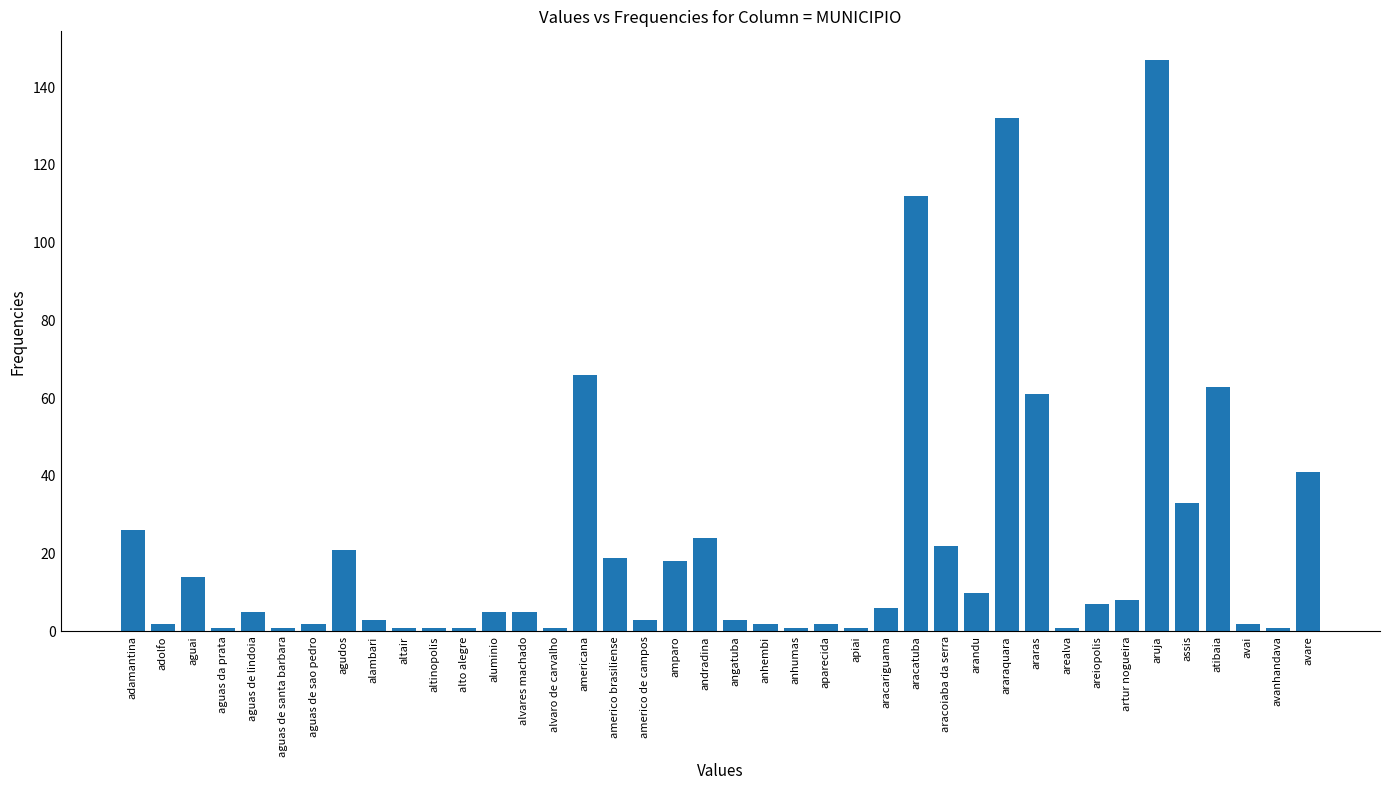

At which label is the value closest to 74?

americana